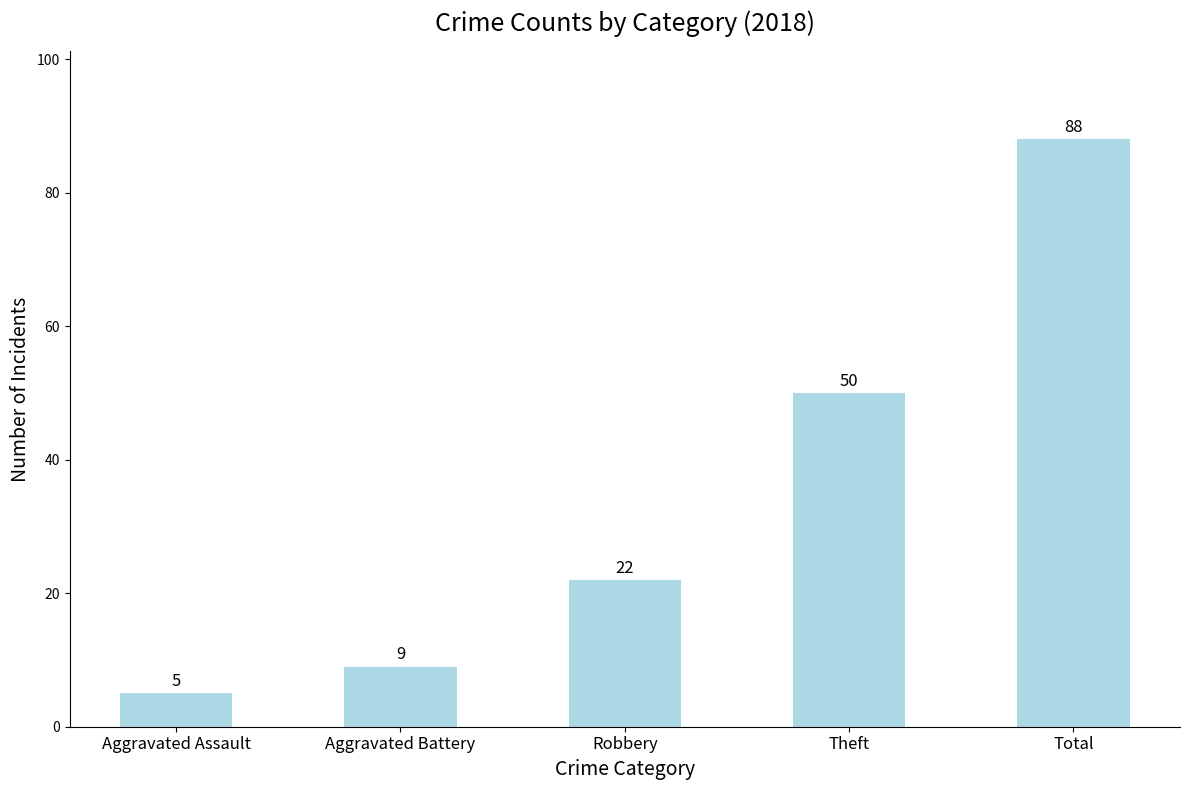

How many bars are there in total?

5